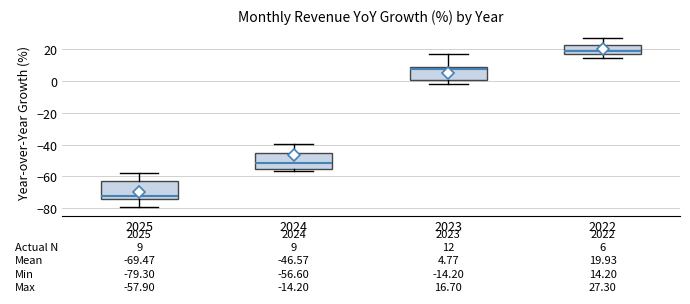

Which box has the lowest median line?

2025